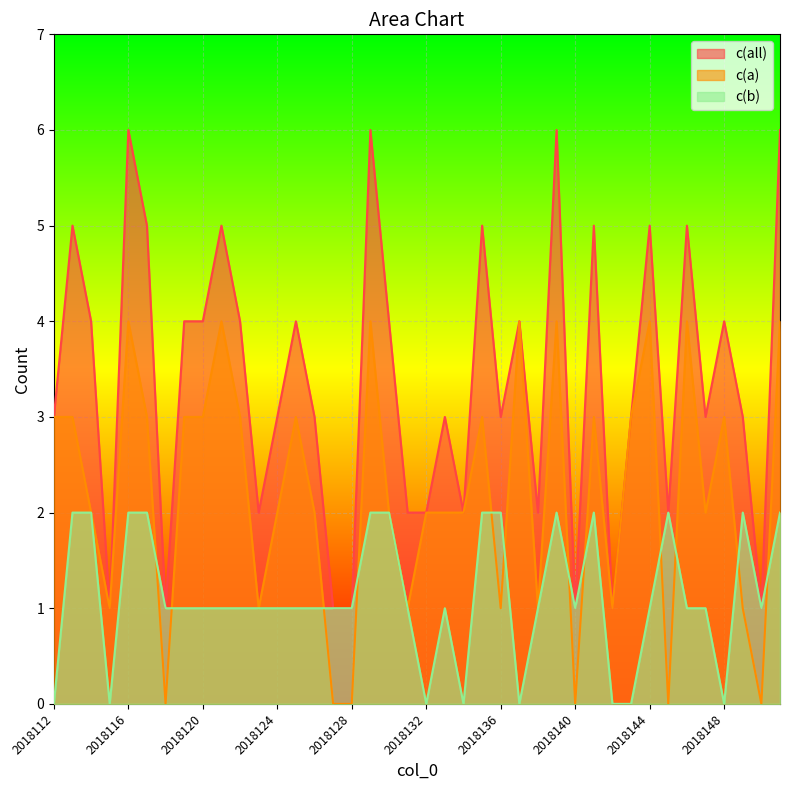

Between 2018119 and 2018127, which is larger?

2018119